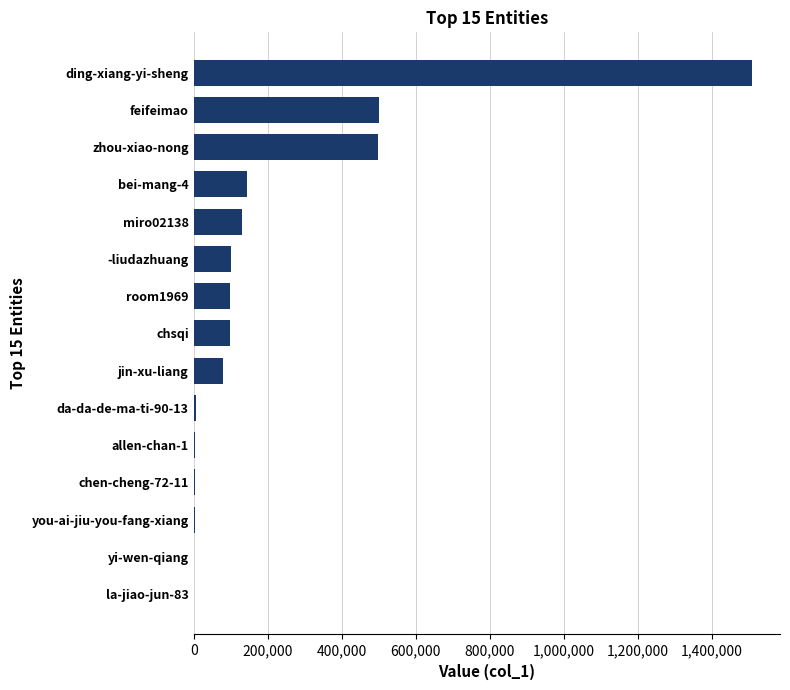

Where is the data nearest to the value 754047?

feifeimao